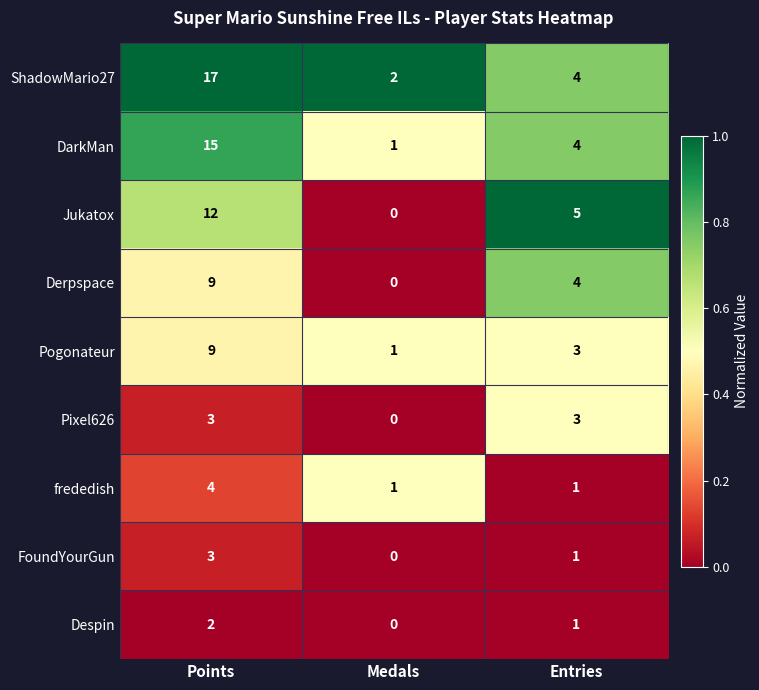

Between Points and Entries, which series saw the biggest shift?

ShadowMario27